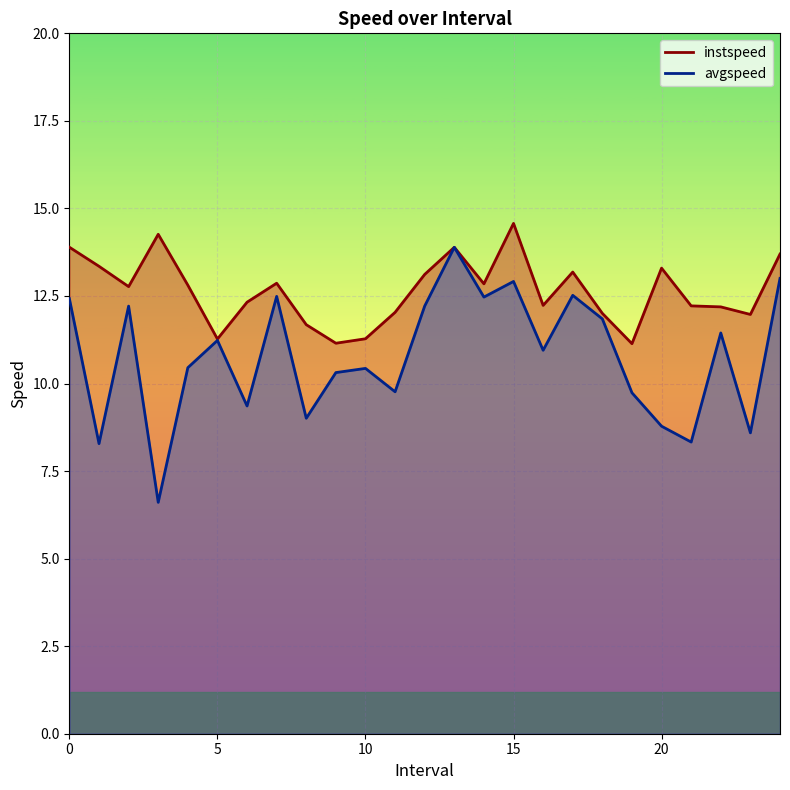

What is the spread (max minus min) of values at 19?

1.4